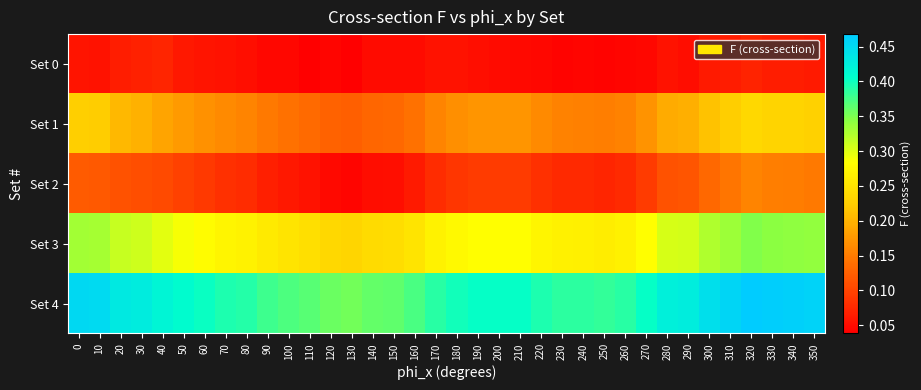

Between 60 and 270, which is larger?

60